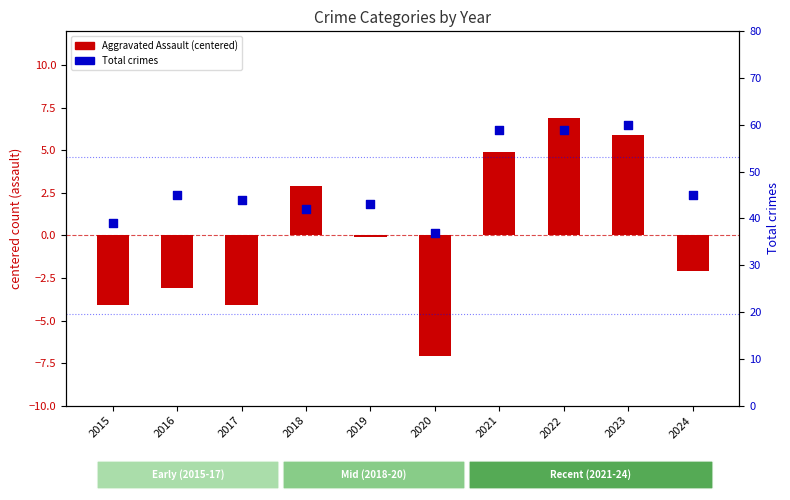

Which series contains the highest Y value?

Total crimes